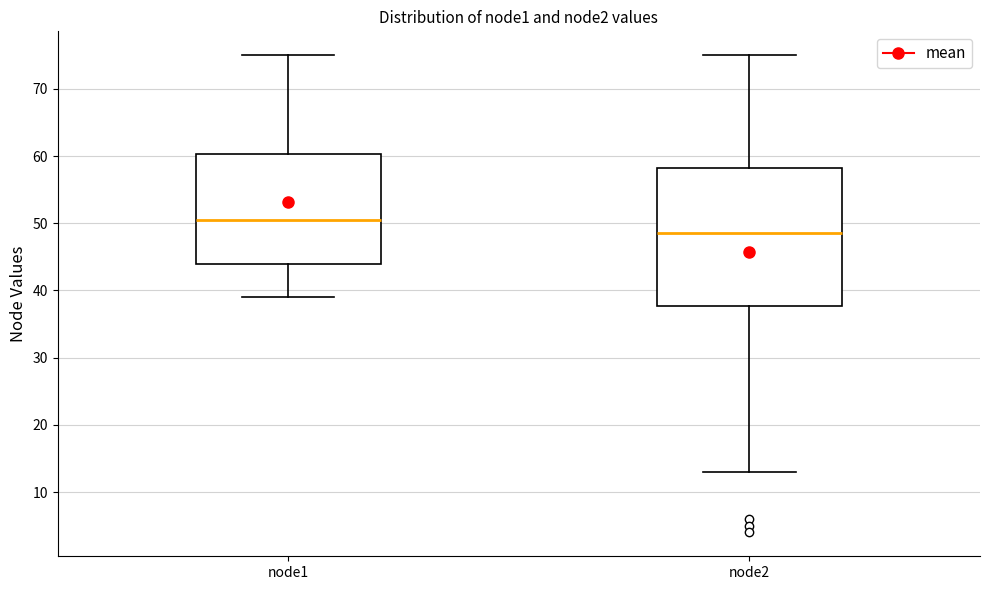

Reading left to right, transcribe this box plot: for each box, give where its median line is, the range the box spans, and where its two whiskers end, as read against the y-axis. The values are not printed on the chart, so give them approximately, as read against the axis.

node1: median 51, box 44 to 60, whiskers 39 to 75
node2: median 49, box 38 to 58, whiskers 13 to 75